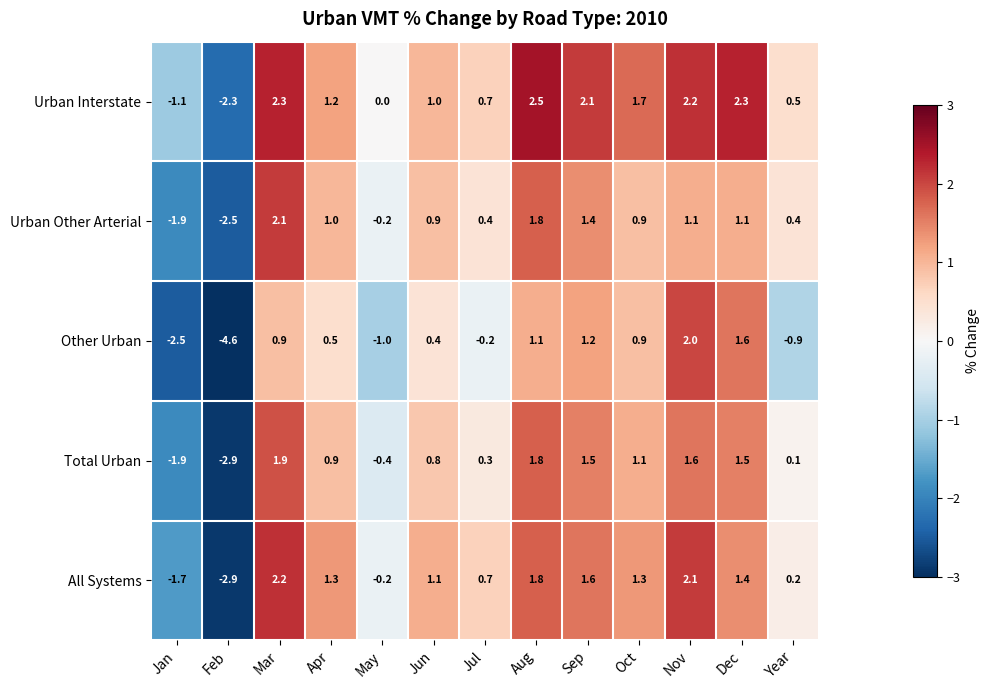

List the series in order of their peak value, highest first.

Urban Interstate, All Systems, Urban Other Arterial, Other Urban, Total Urban